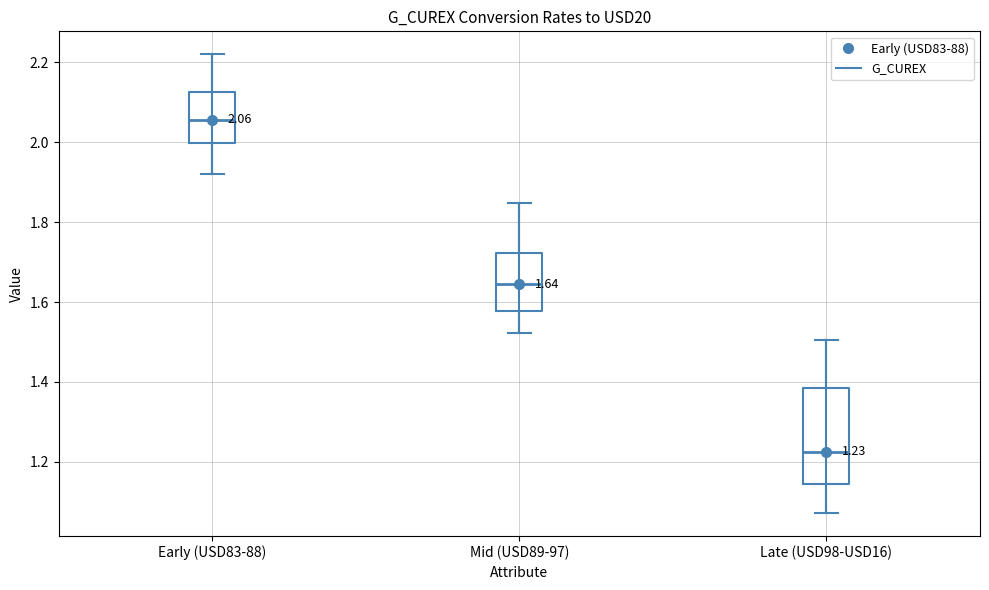

Which box is the tallest, from its lower edge to its upper edge?

Late (USD98-USD16)